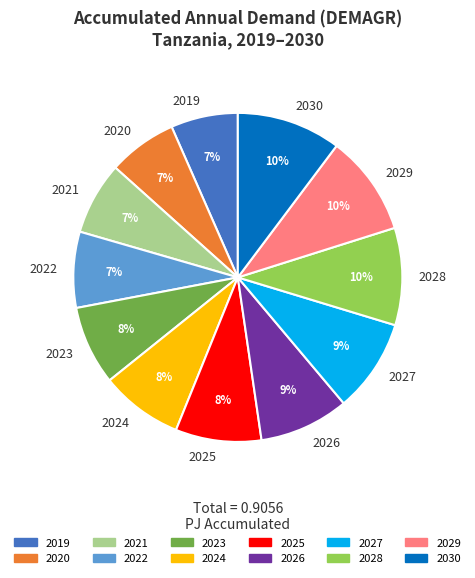

To the nearest percent, what is the difference between the 2021 and 2026 slice percentages?

2%